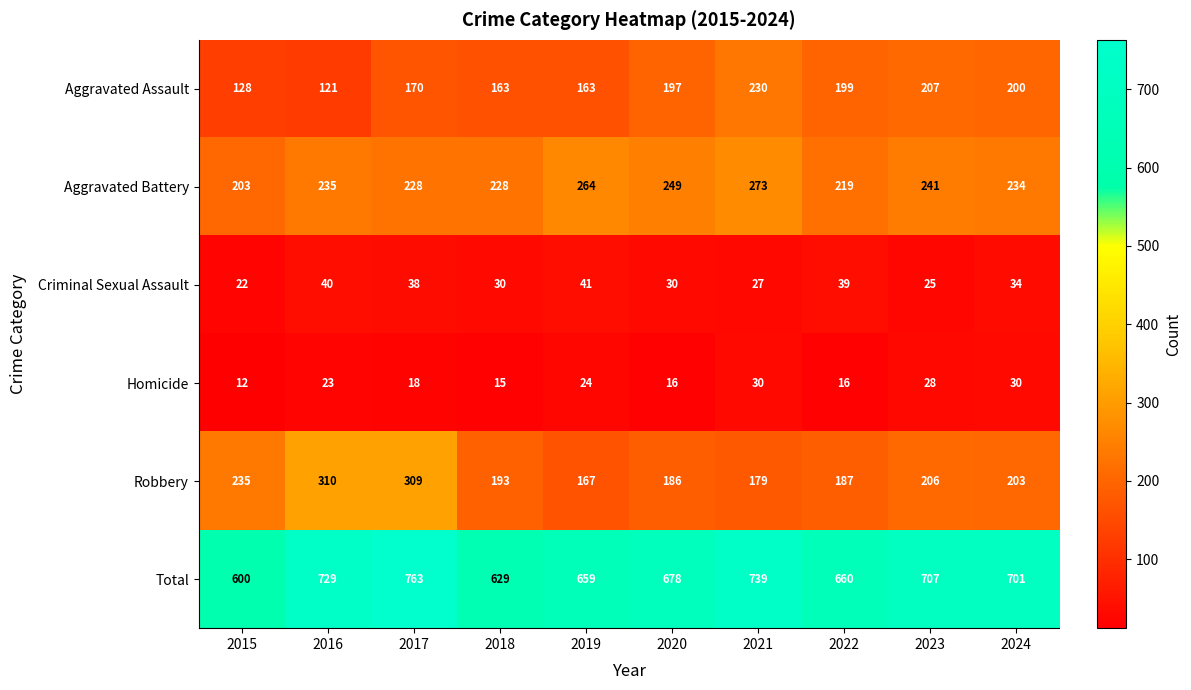

How many categories are shown in the chart?

10